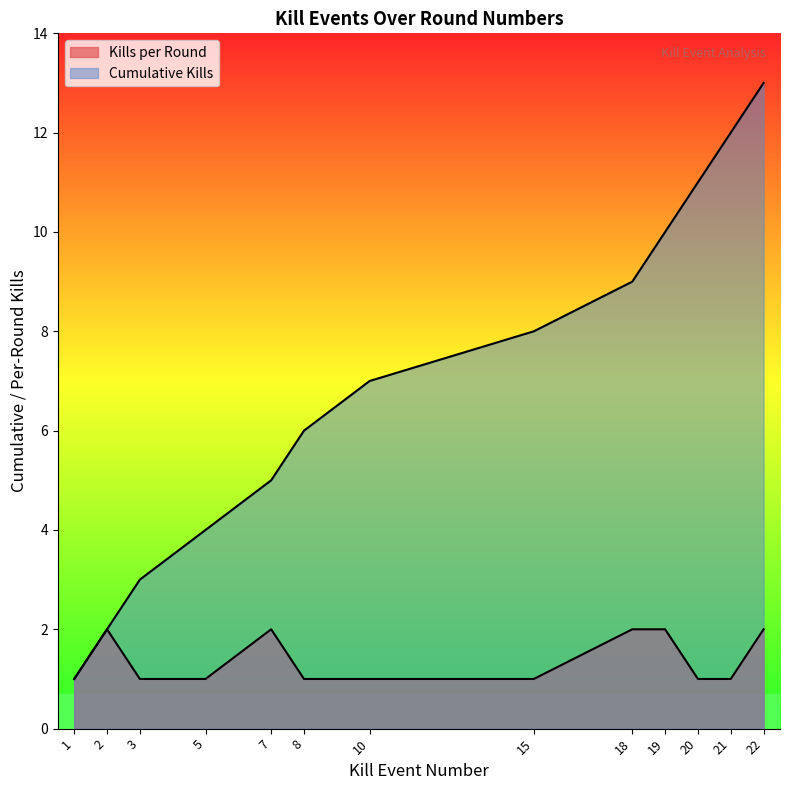

How many values in the Cumulative Kills series are below 7?

6